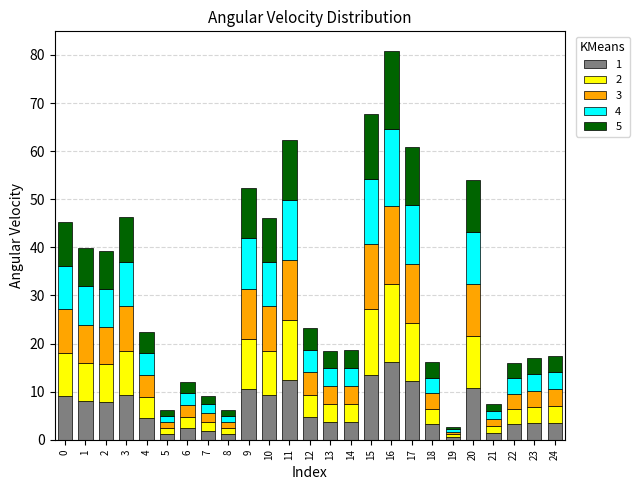

How many data points does each series have?

25